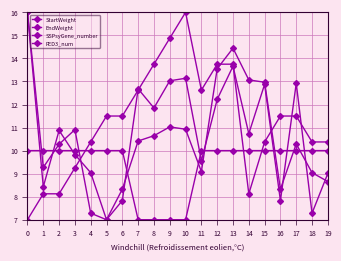

How many intersections are there between EndWeight and FED3_num?

7